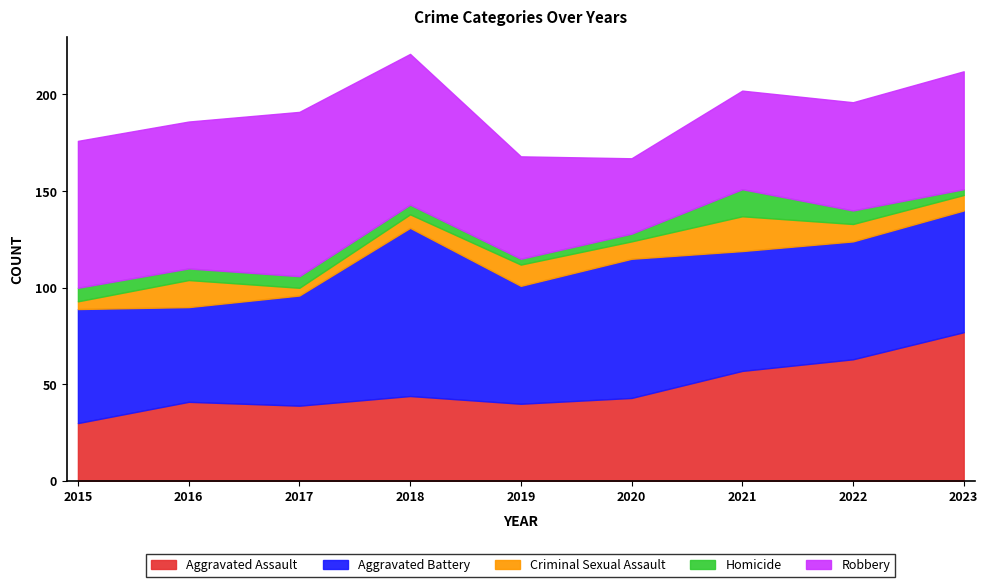

Reading right to left, extract all data points from this chart.

Aggravated Assault: 2023=77	2022=63	2021=57	2020=43	2019=40	2018=44	2017=39	2016=41	2015=30
Aggravated Battery: 2023=63	2022=61	2021=62	2020=72	2019=61	2018=87	2017=57	2016=49	2015=59
Criminal Sexual Assault: 2023=8	2022=9	2021=18	2020=9	2019=11	2018=7	2017=4	2016=14	2015=4
Homicide: 2023=3	2022=7	2021=14	2020=4	2019=3	2018=5	2017=6	2016=6	2015=7
Robbery: 2023=61	2022=56	2021=51	2020=39	2019=53	2018=78	2017=85	2016=76	2015=76